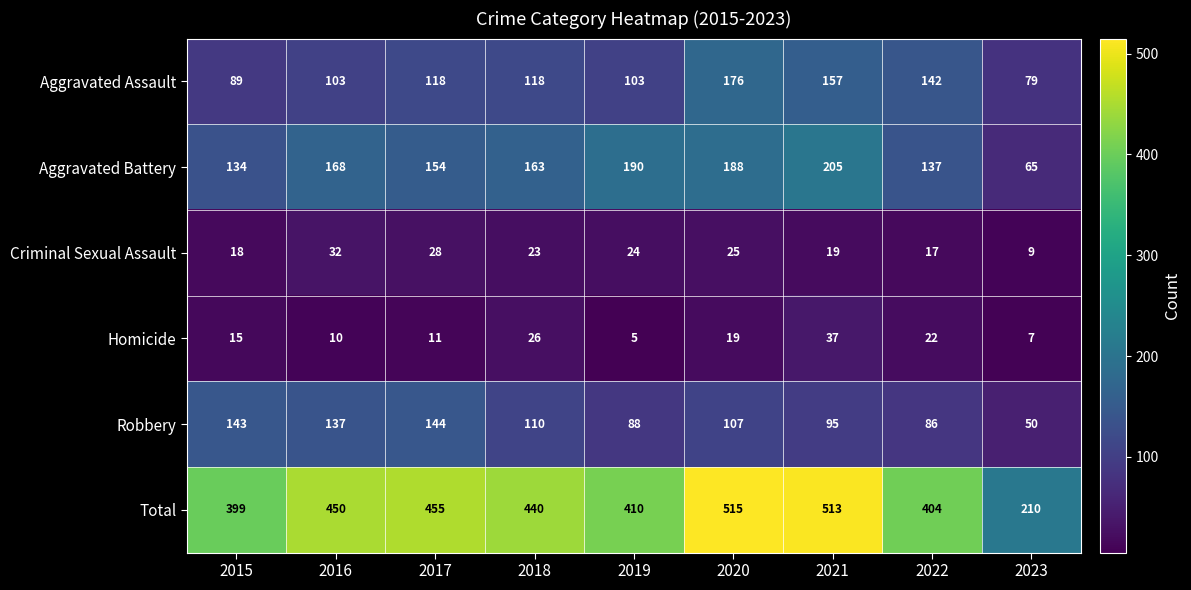

The value of Total at 2018 is 440. True or false?

True